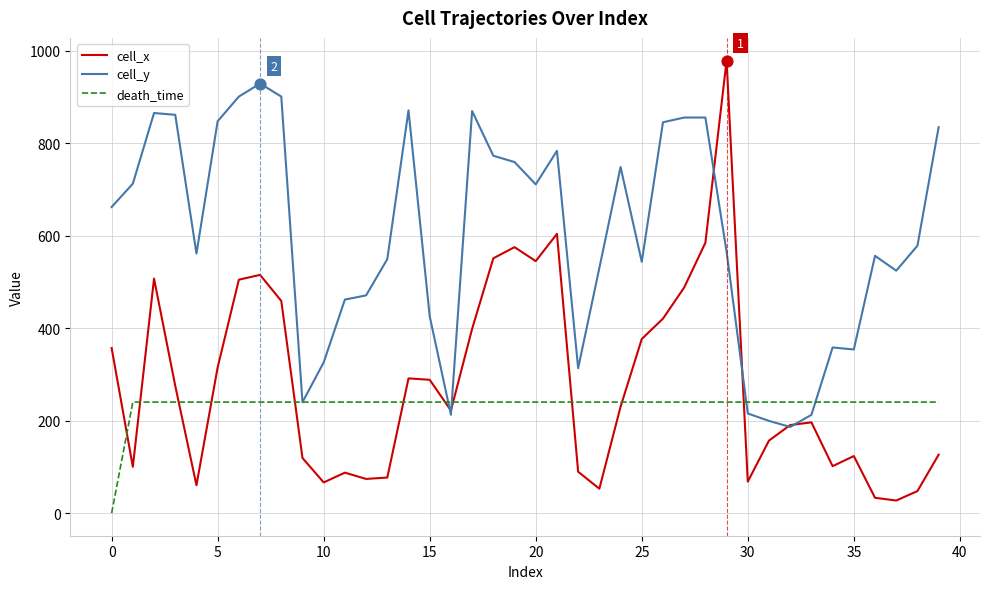

At how many categories does at least one series exceed 892?

4